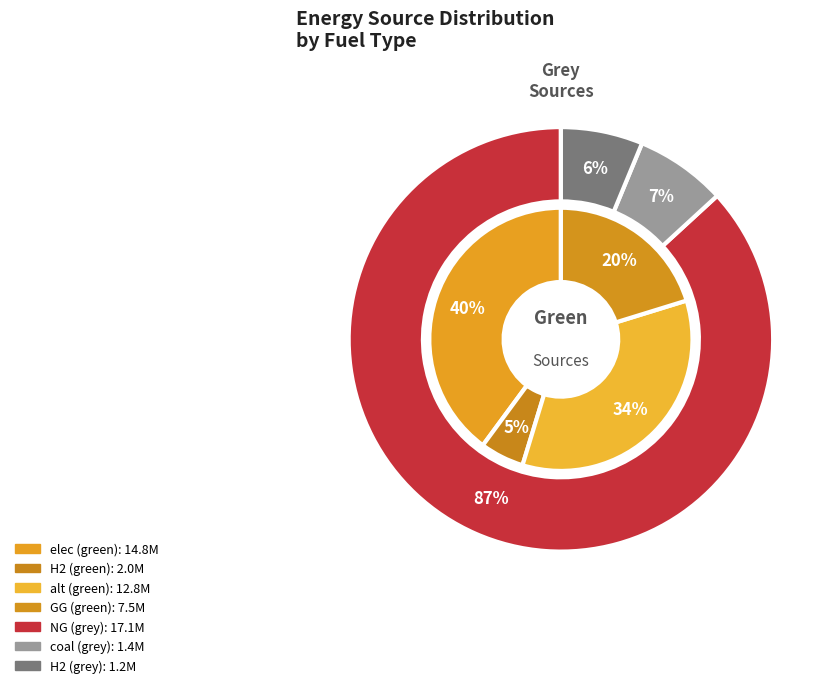

Which series changed the most between elec and NG?

grey